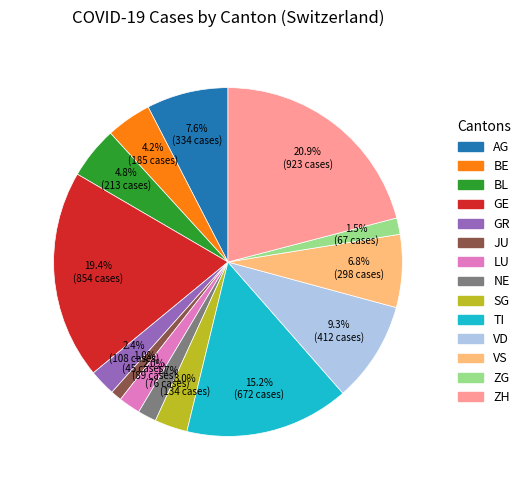

Is there a majority slice in this chart?

No